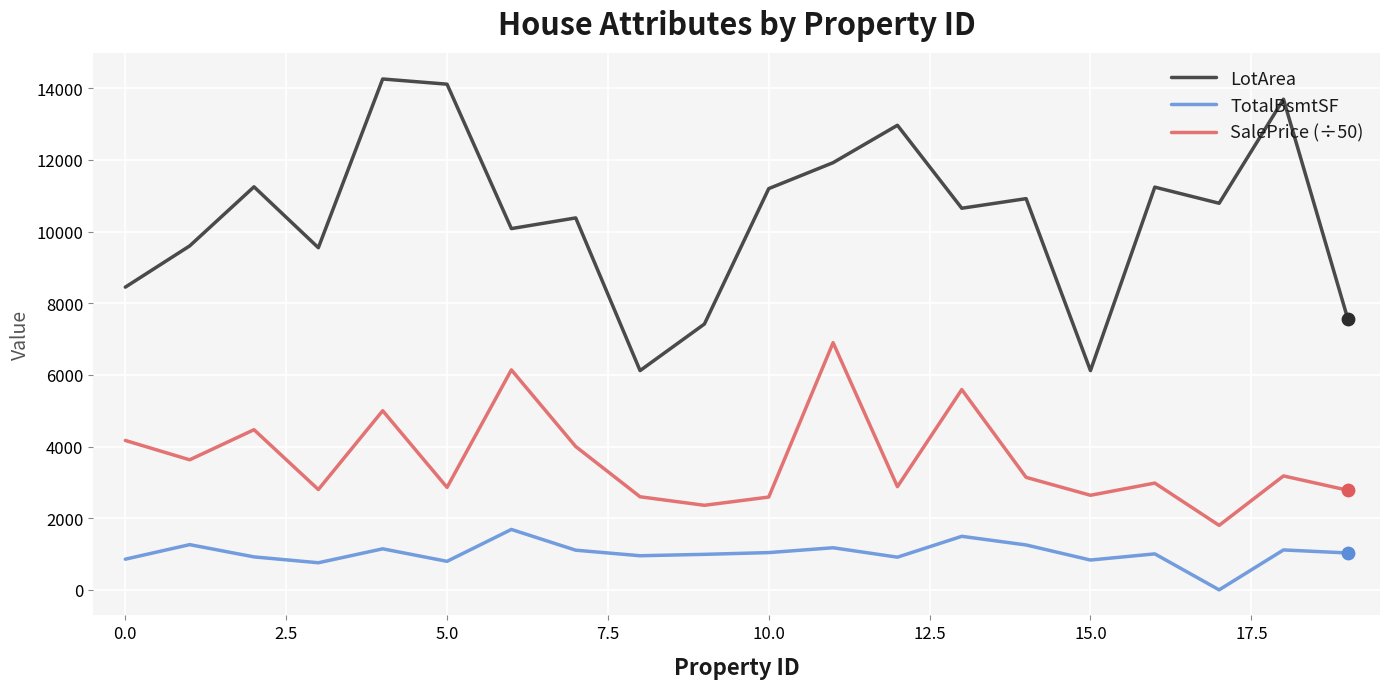

Which series has the largest range (max minus min)?

LotArea